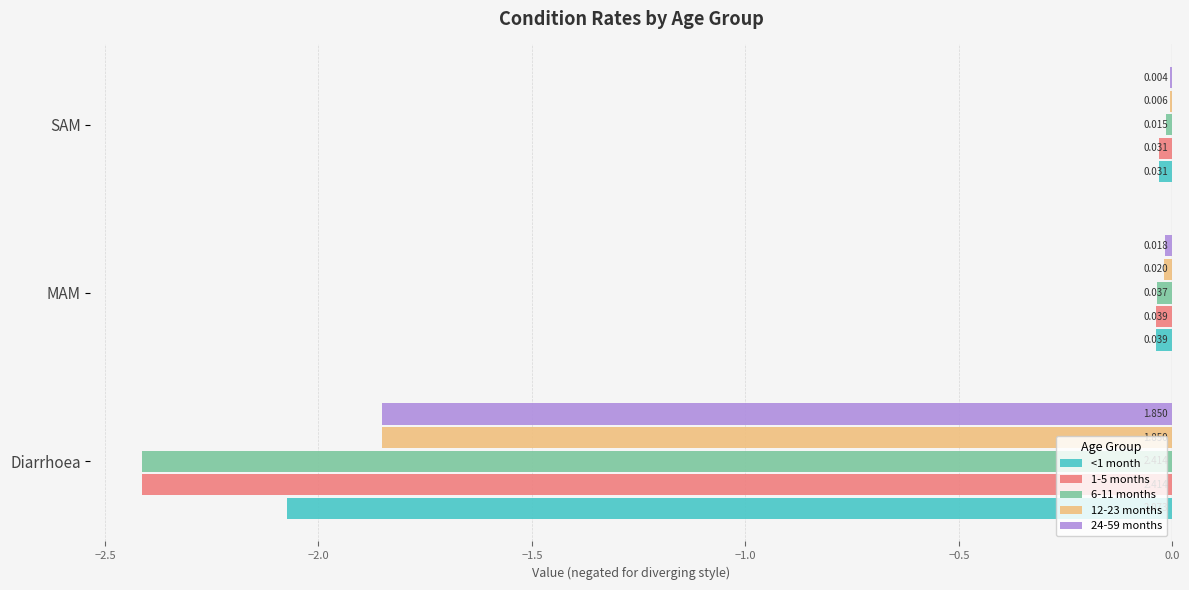

Where is 6-11 months nearest to the value -1?

MAM